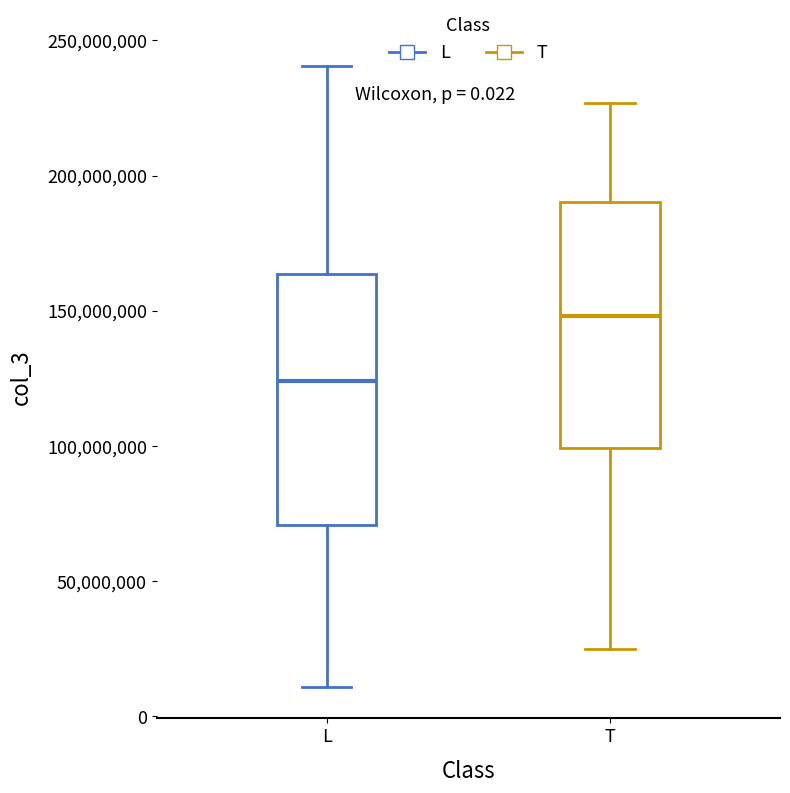

Where does the lower whisker of the box for T end on the y-axis? The values are not printed on the chart, so give them approximately, as read against the axis.

25000000